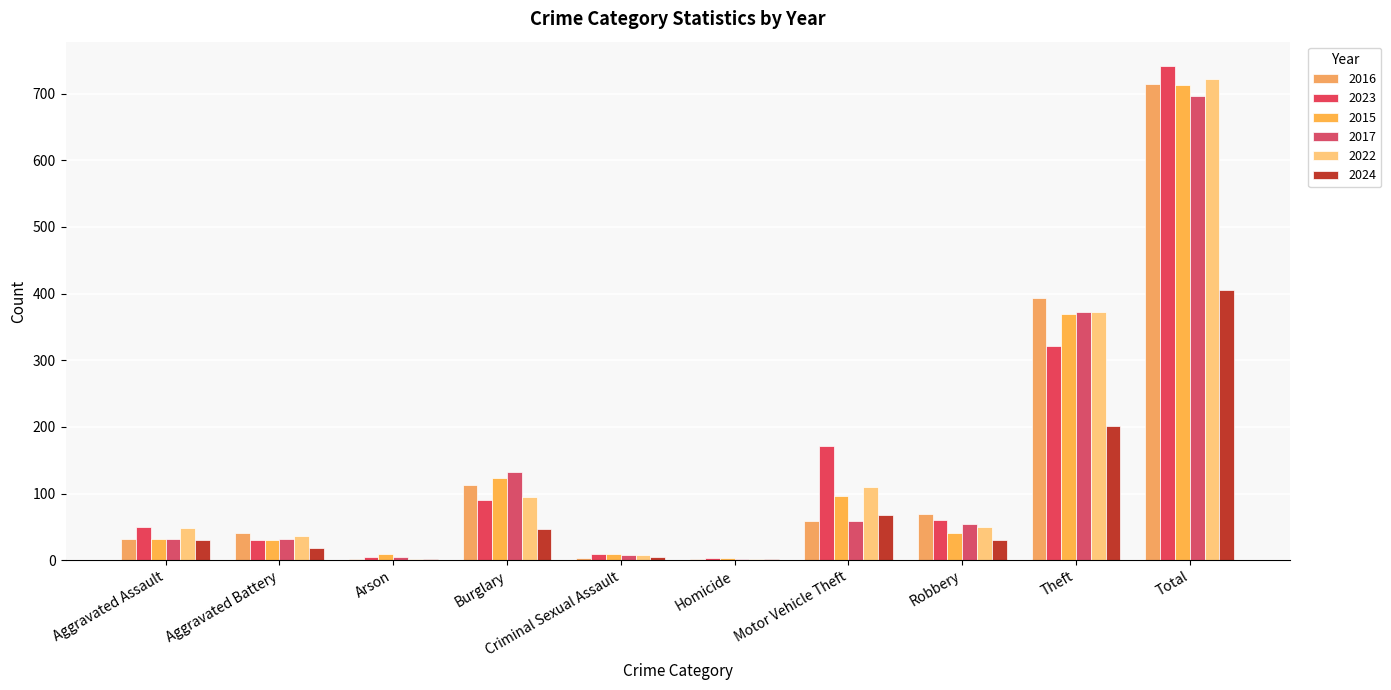

What is the approximate value of 2022 at Theft?

372